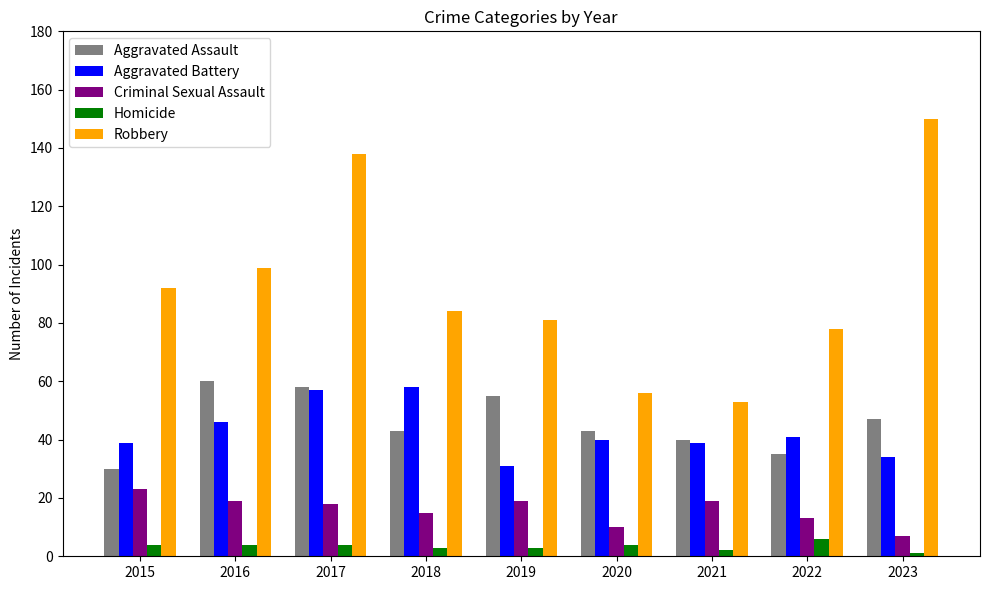

Count the number of data series in this chart.

5